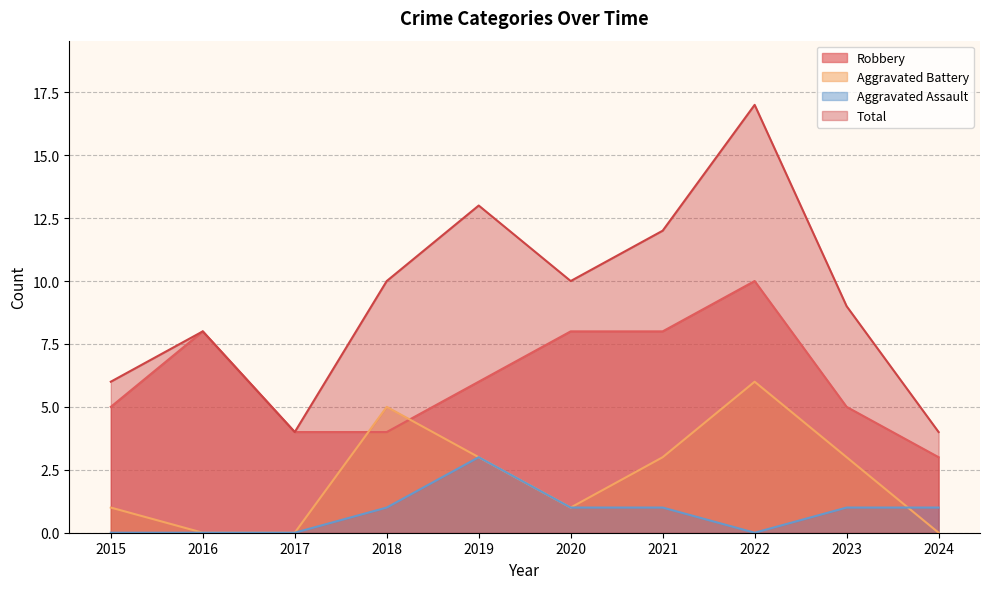

The value of Aggravated Assault at 2016 is 0. True or false?

True